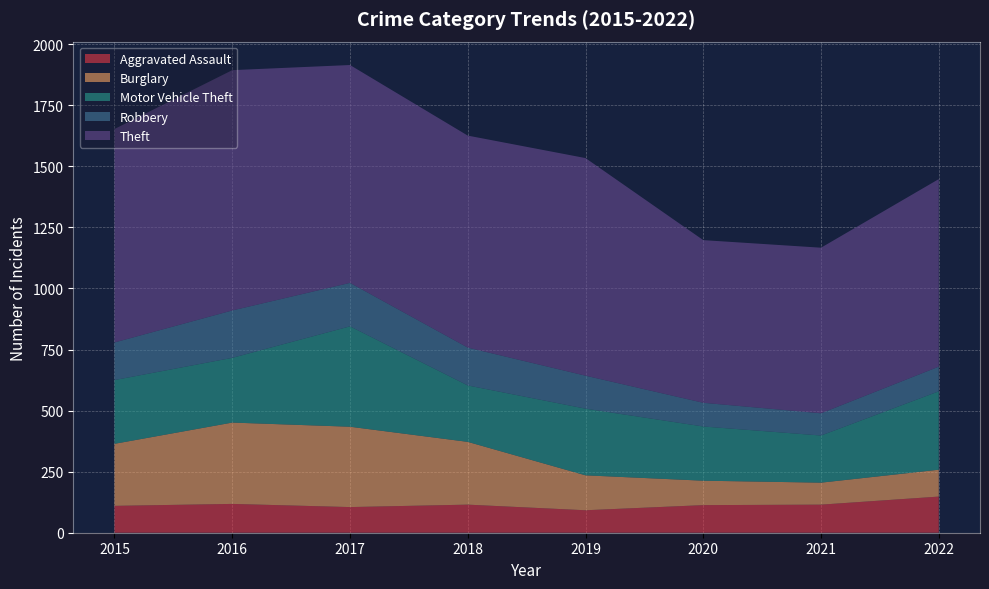

Reading left to right, what are all the values shown in this chart?

Aggravated Assault: 2015=110	2016=118	2017=105	2018=115	2019=92	2020=113	2021=115	2022=148
Burglary: 2015=254	2016=333	2017=329	2018=257	2019=143	2020=100	2021=90	2022=110
Motor Vehicle Theft: 2015=261	2016=265	2017=411	2018=231	2019=273	2020=222	2021=193	2022=321
Robbery: 2015=154	2016=194	2017=178	2018=155	2019=135	2020=97	2021=91	2022=101
Theft: 2015=874	2016=984	2017=892	2018=868	2019=891	2020=666	2021=678	2022=768